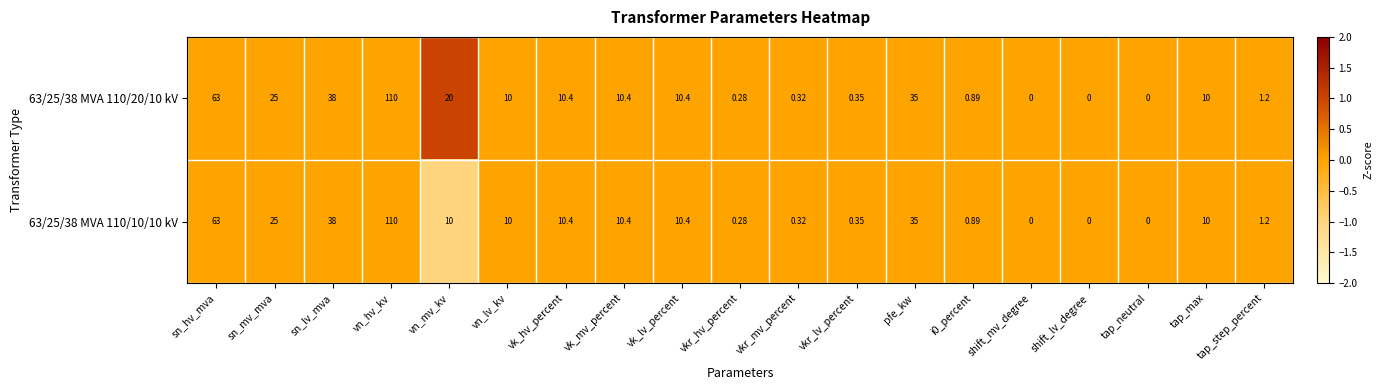

Which label corresponds to the largest value in the chart?

vn_hv_kv